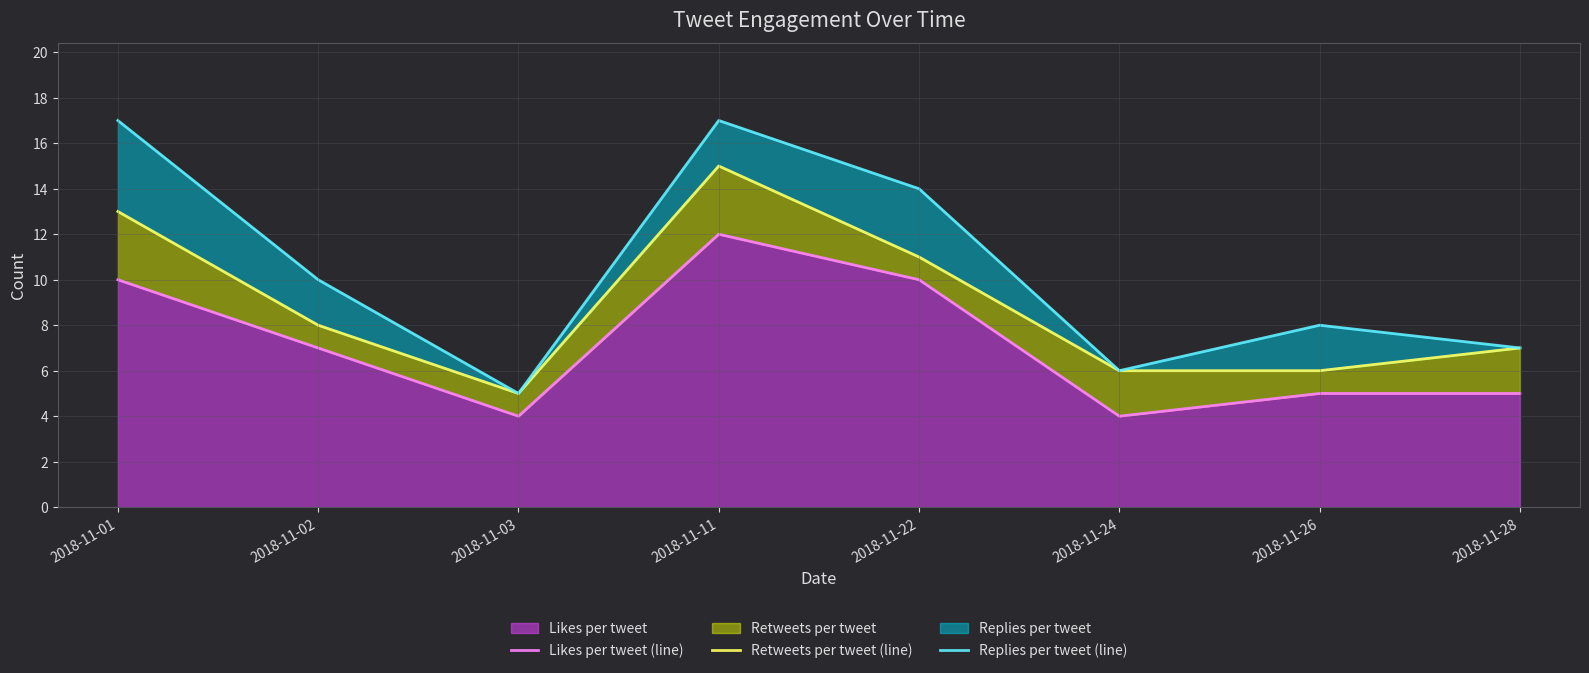

What is the value of the Retweets per tweet (line) point at the 6th from the left?

6